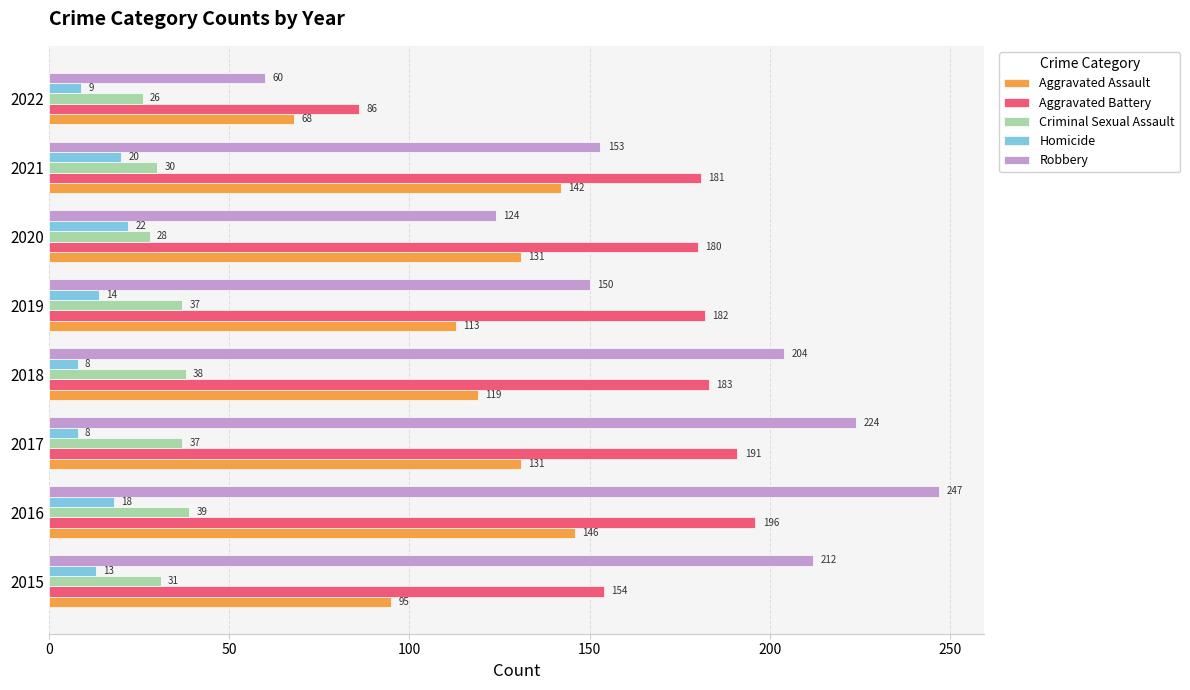

At how many categories does at least one series exceed 171?

7